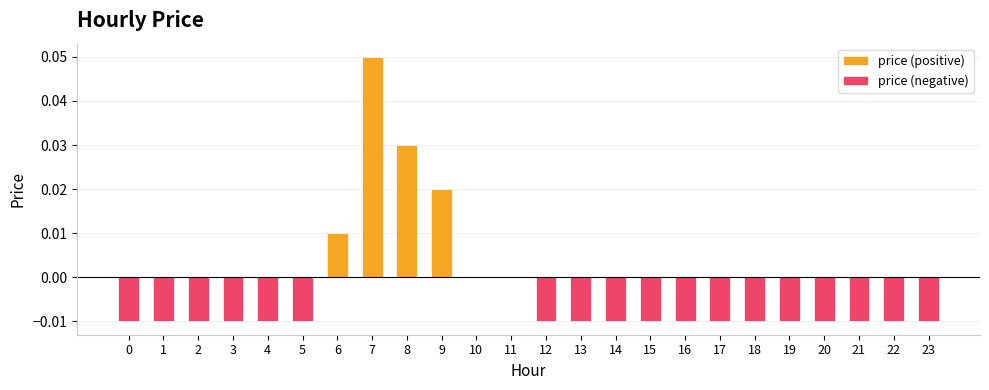

At which category is the sum across all series the highest?

7